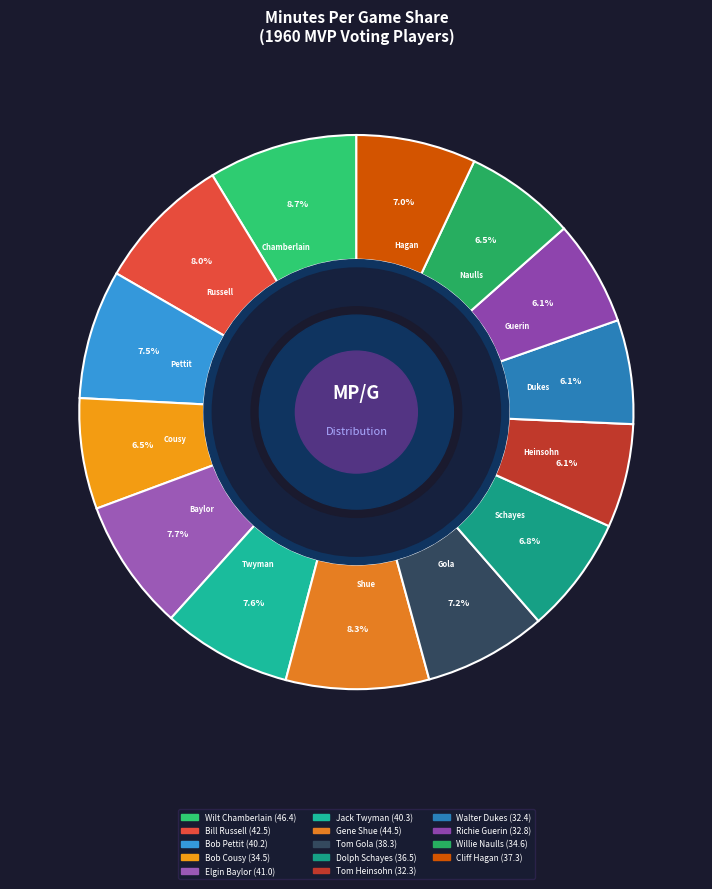

True or false: Gene Shue accounts for 8% of the total.

True